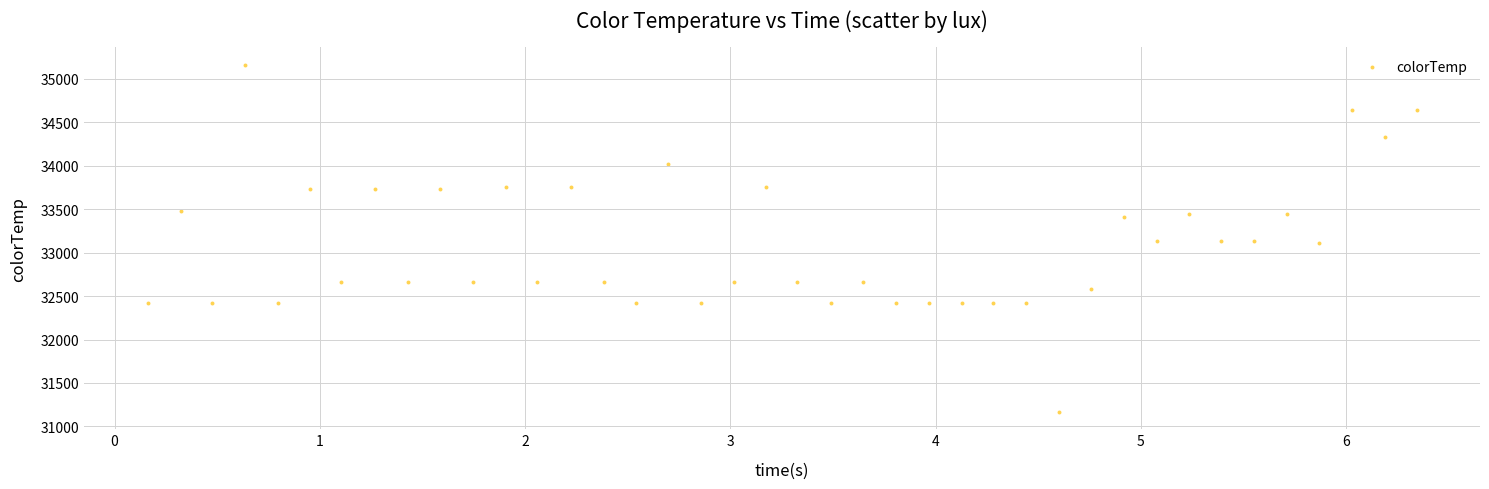

What is the range of Y values (max minus min)?

3996